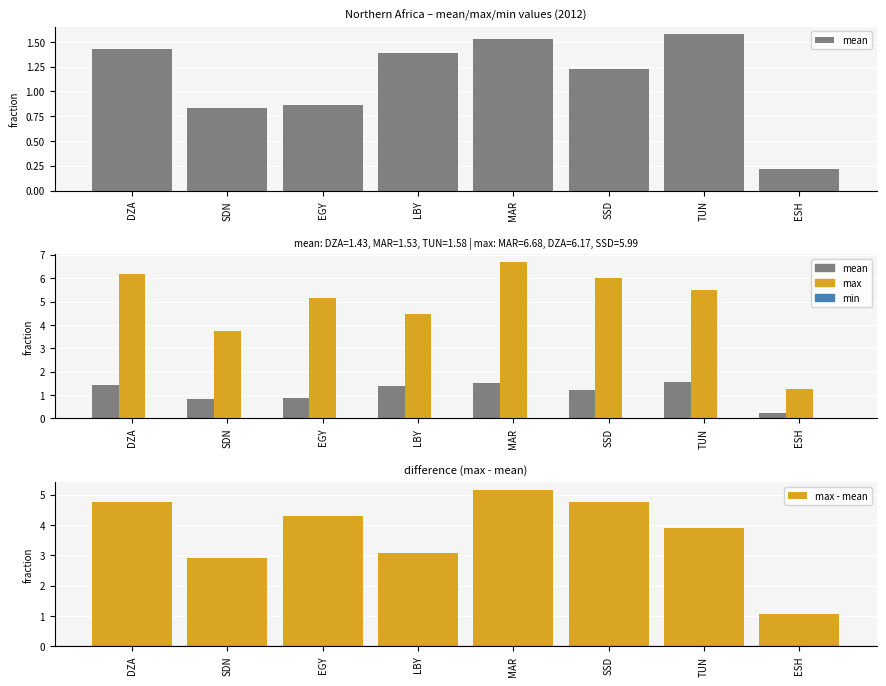

What is the label of the 8th bar from the left?

ESH